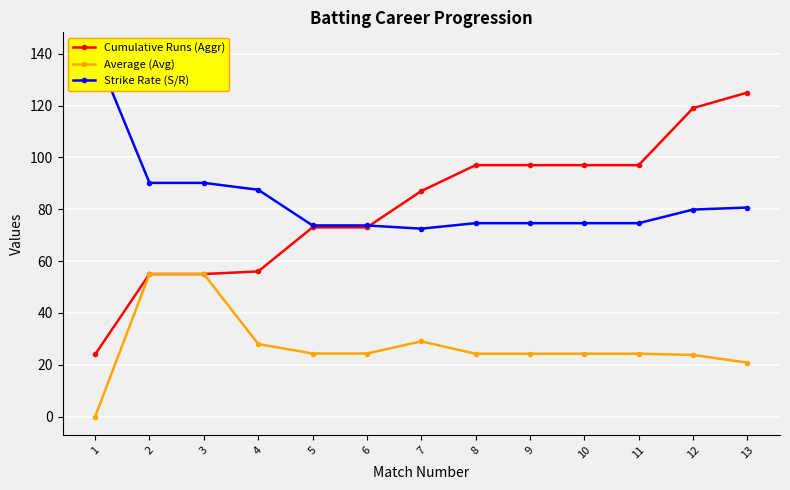

Is it true that Average (Avg) equals 0.0 at 1?

True